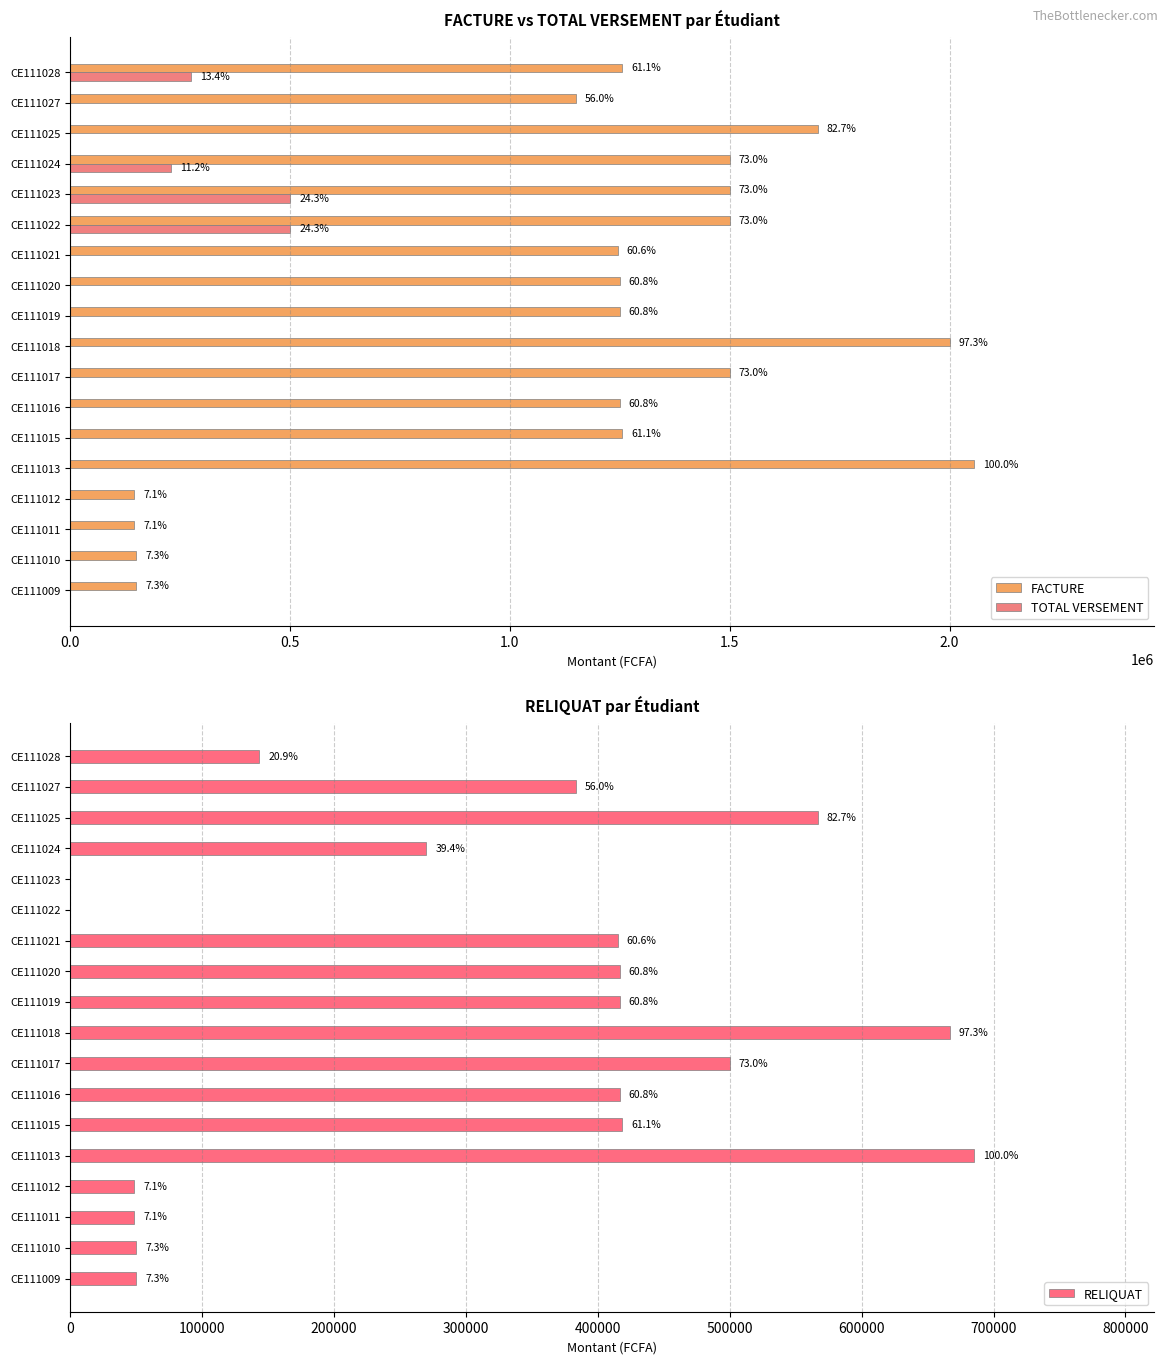

How many values in the TOTAL VERSEMENT series exceed 0?

4